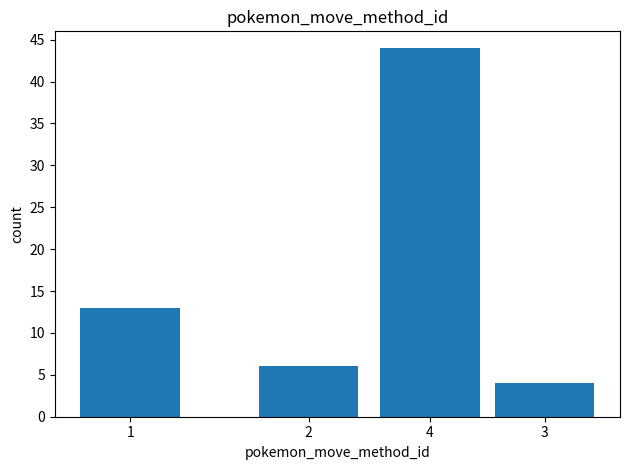

Is it true that the value at 4 is 60?

False